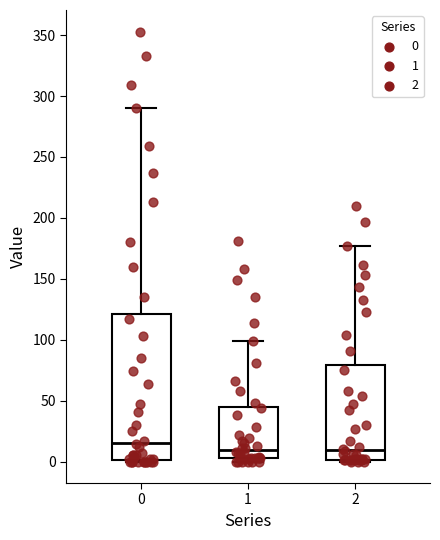

Comparing the boxes themselves (not the whiskers), which one is the tallest?

0